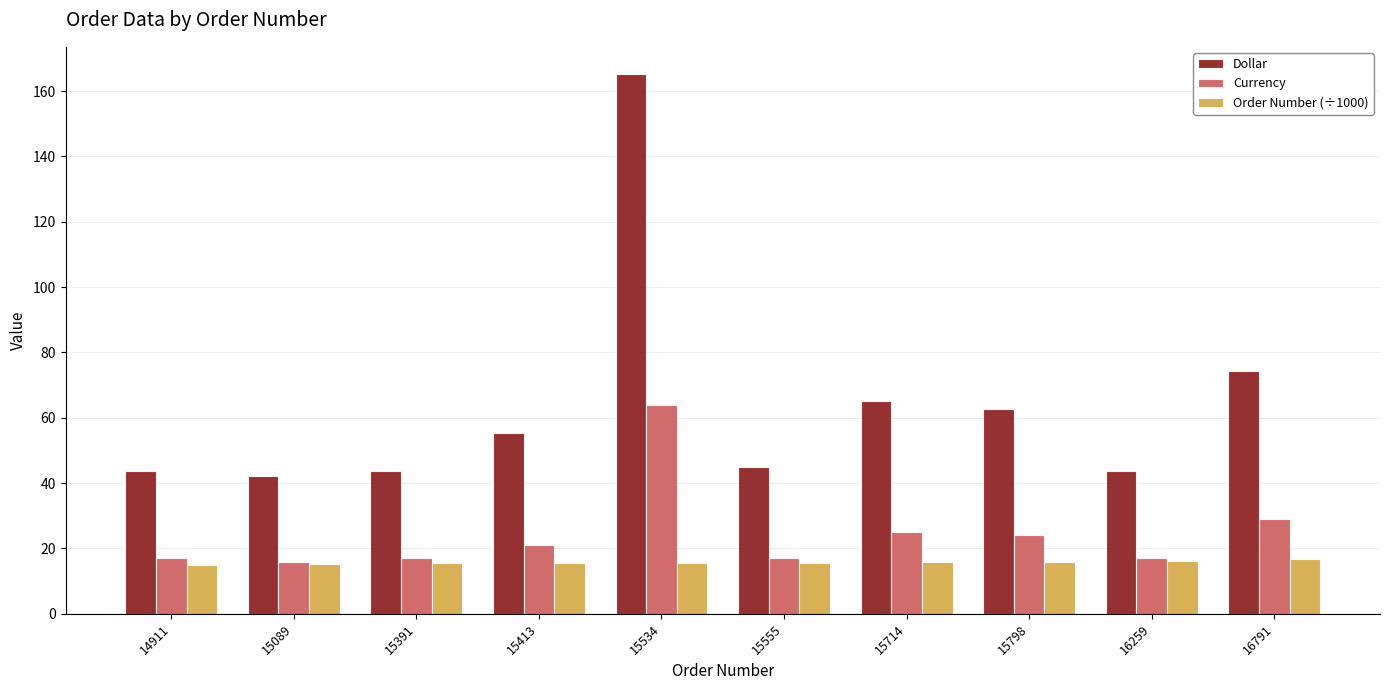

What value does the Order Number (÷1000) series have at 16259?

16.3